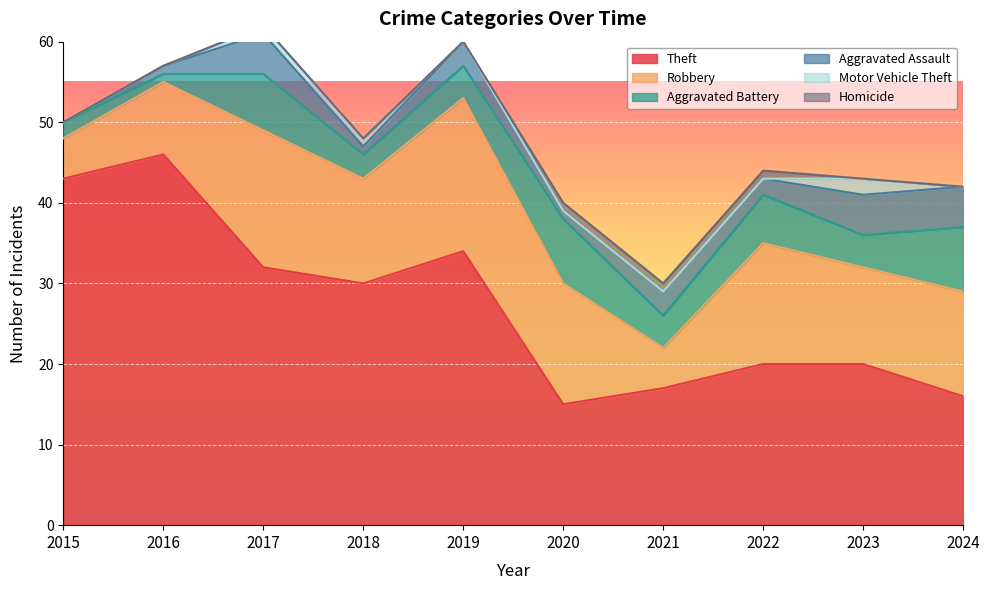

The value of Motor Vehicle Theft at 2021 is -1. True or false?

False